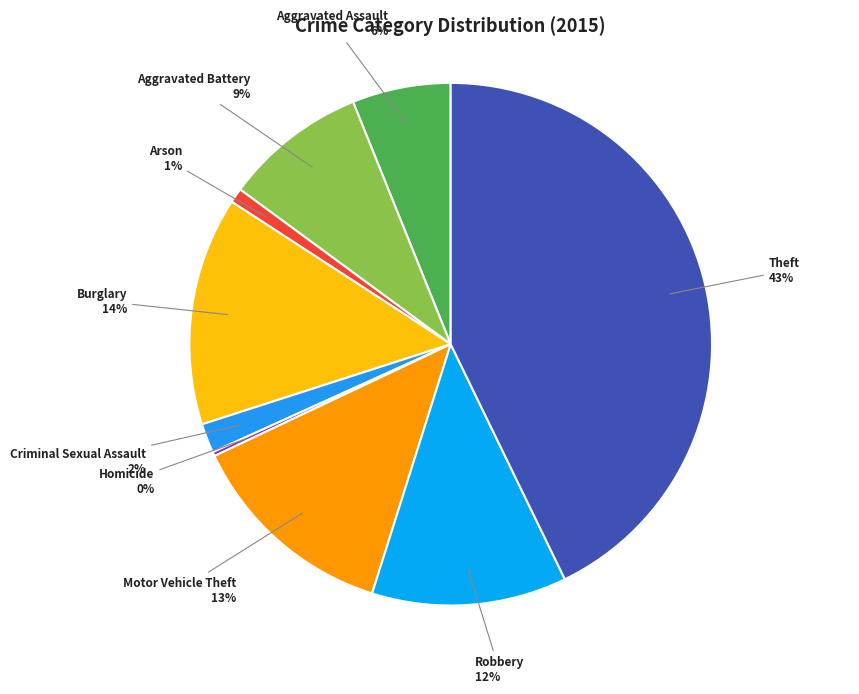

Is the sum of Motor Vehicle Theft and Aggravated Battery greater than half?

No